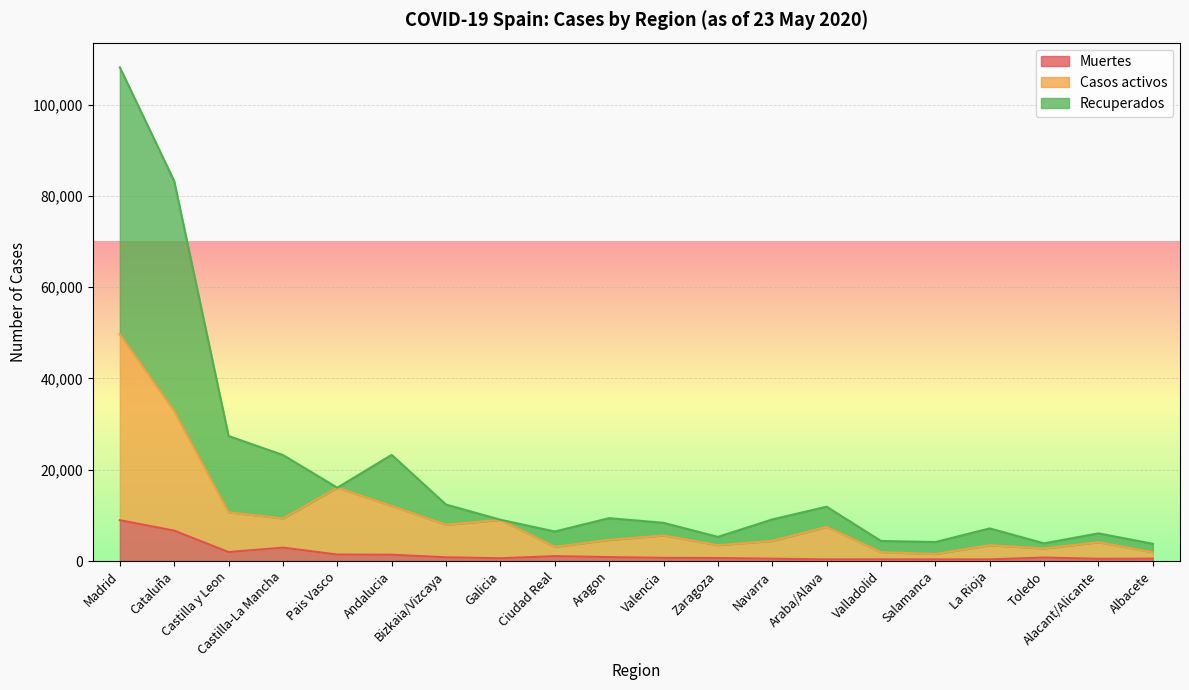

What is the lowest value of the Casos activos series?

1539